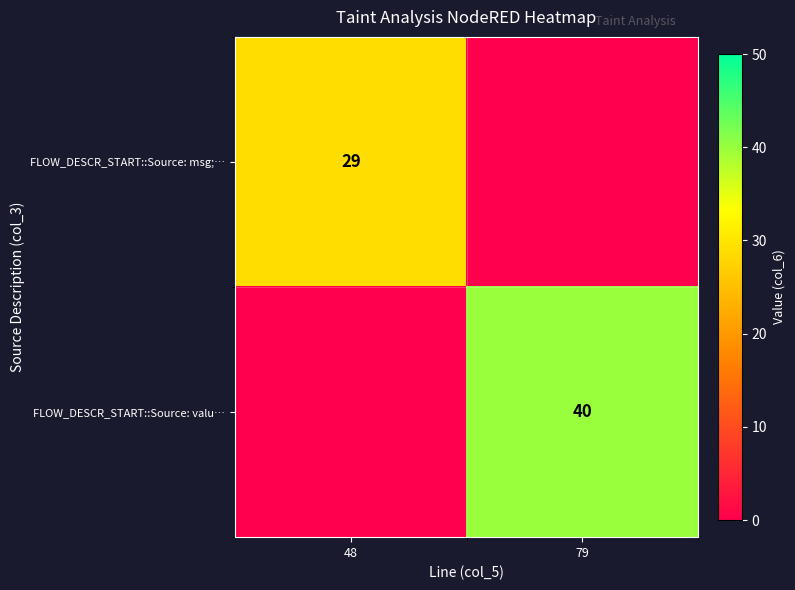

The FLOW_DESCR_START::Source: valu… series shows 40 at 79. True or false?

True